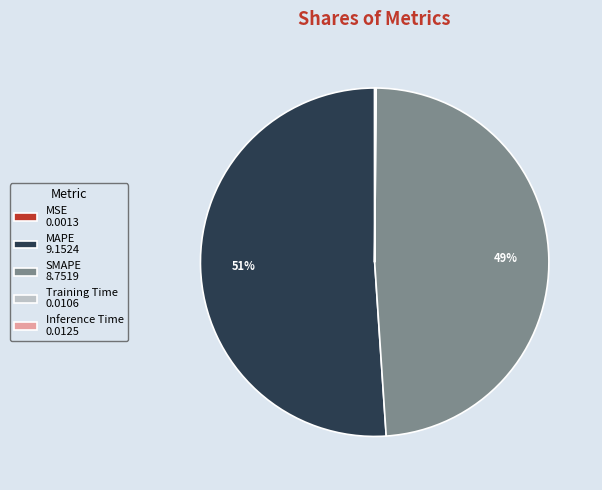

True or false: SMAPE 8.7519 accounts for 49% of the total.

True